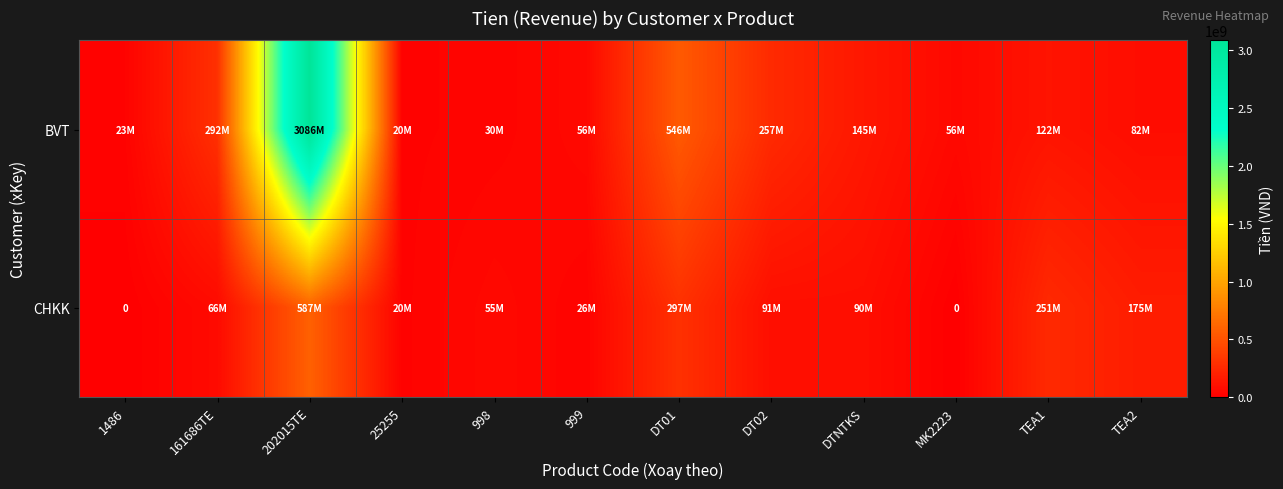

Which series has the widest spread of values?

BVT